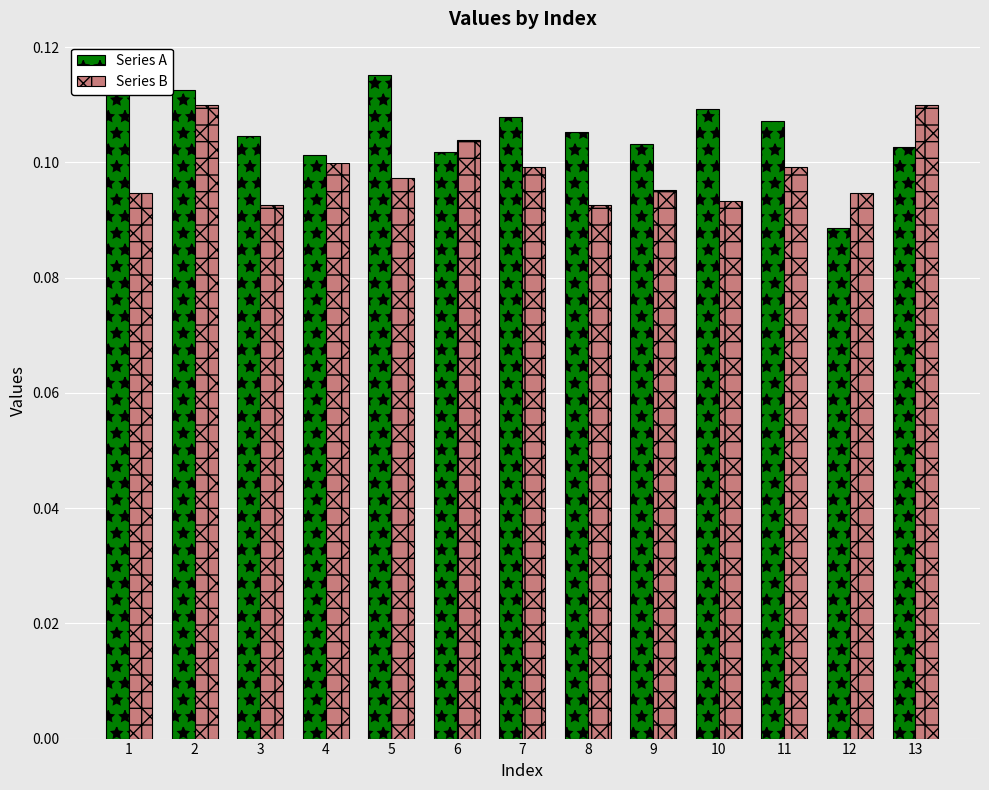

Rank the series by their maximum value, from highest to lowest.

Series A, Series B